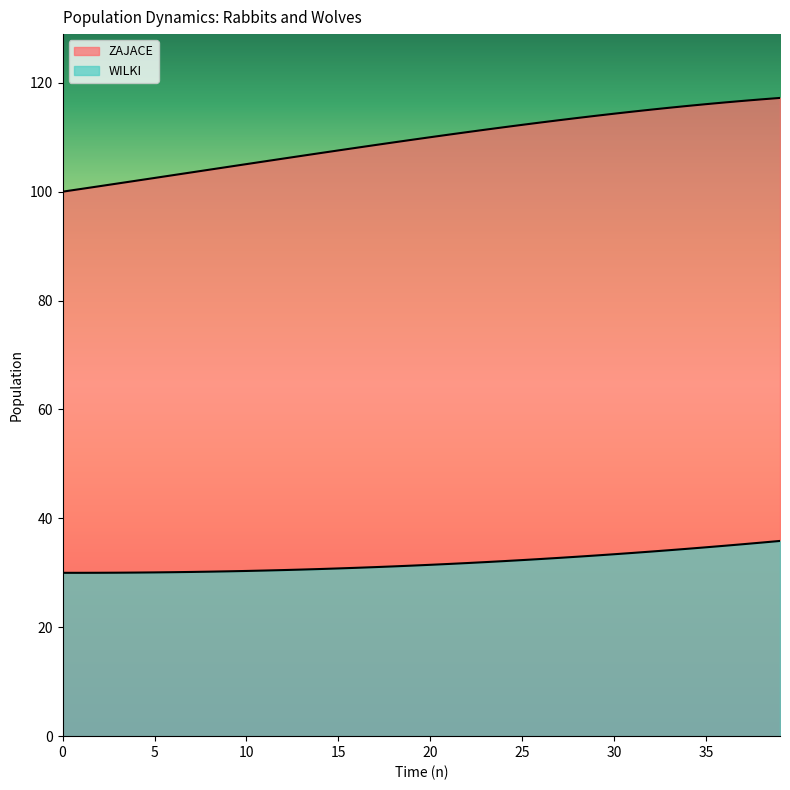

At which label is ZAJACE closest to 108?

16